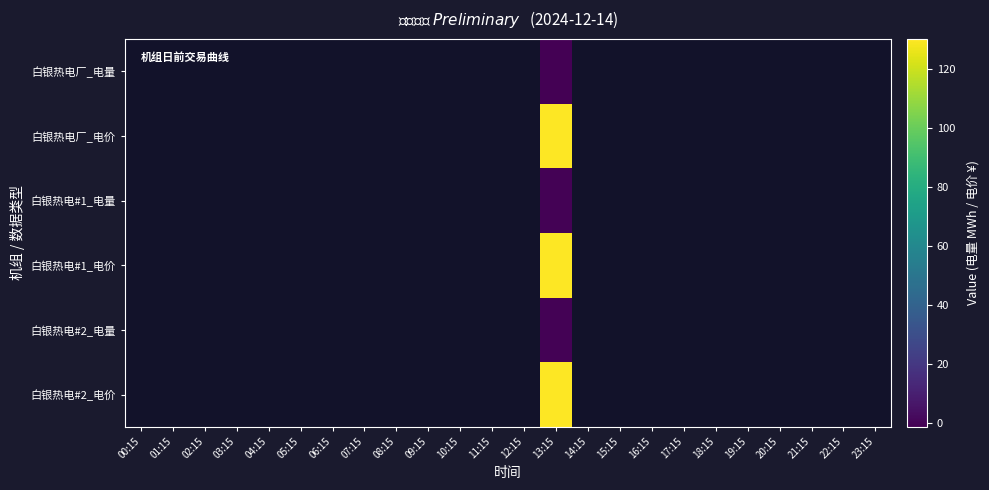

How many series are shown in this chart?

6